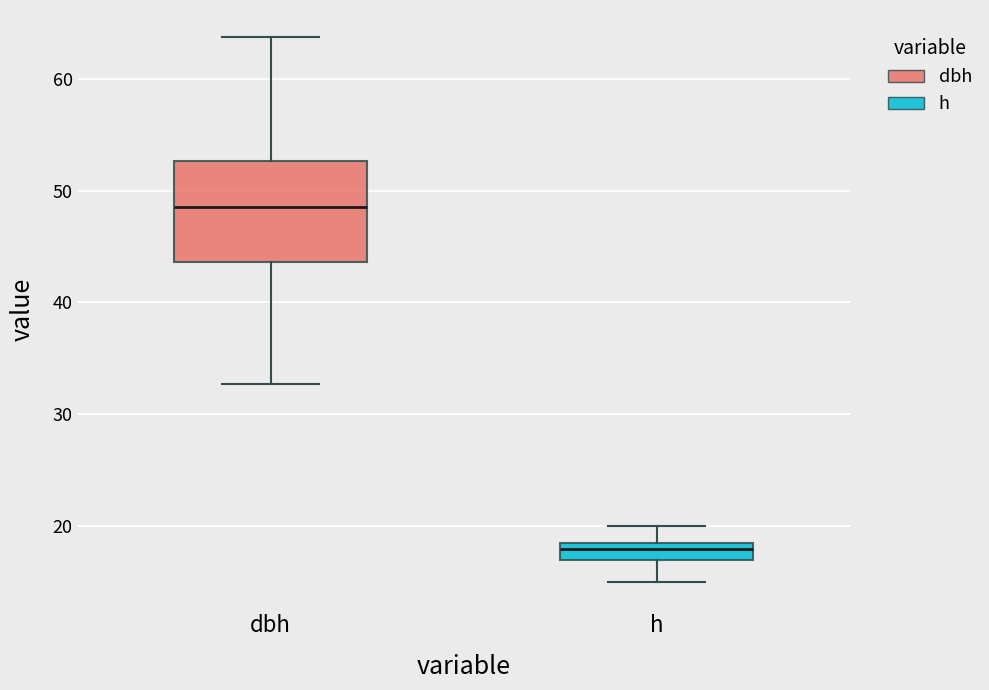

Reading left to right, read every box against the y-axis: the position of its median line, the range the box covers, and the ends of its whiskers. The values are not printed on the chart, so give them approximately, as read against the axis.

dbh: median 49, box 44 to 53, whiskers 33 to 64
h: median 18, box 17 to 19, whiskers 15 to 20